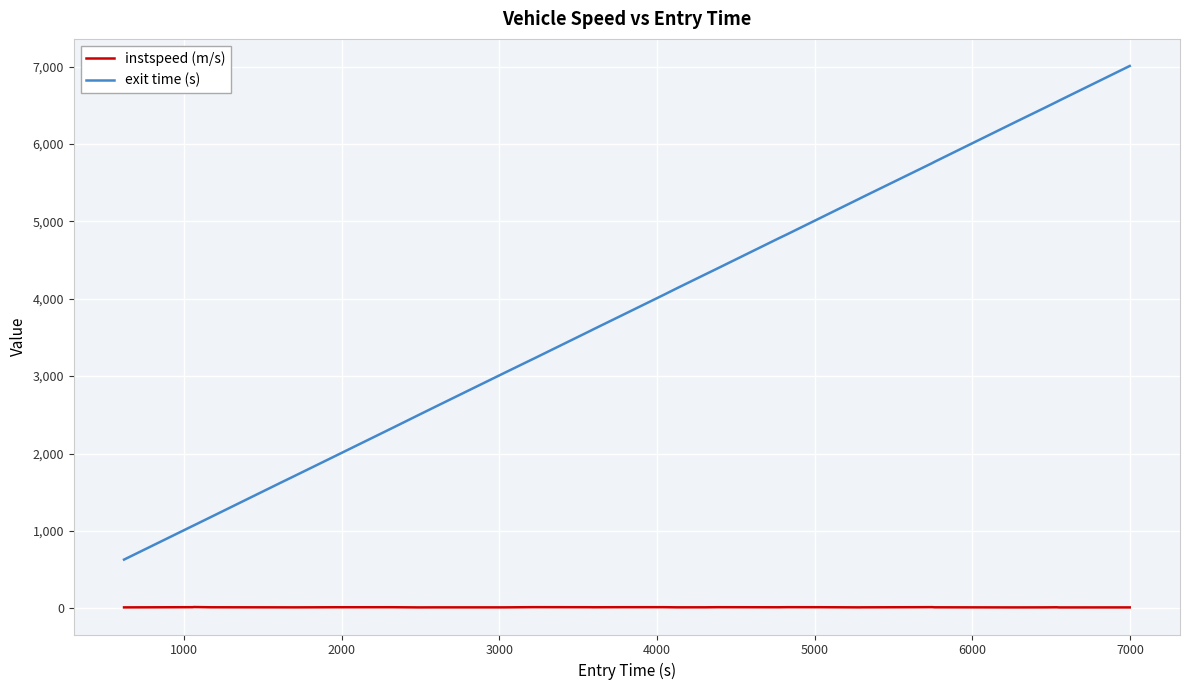

True or false: exit time (s) and instspeed (m/s) intersect in this chart.

False